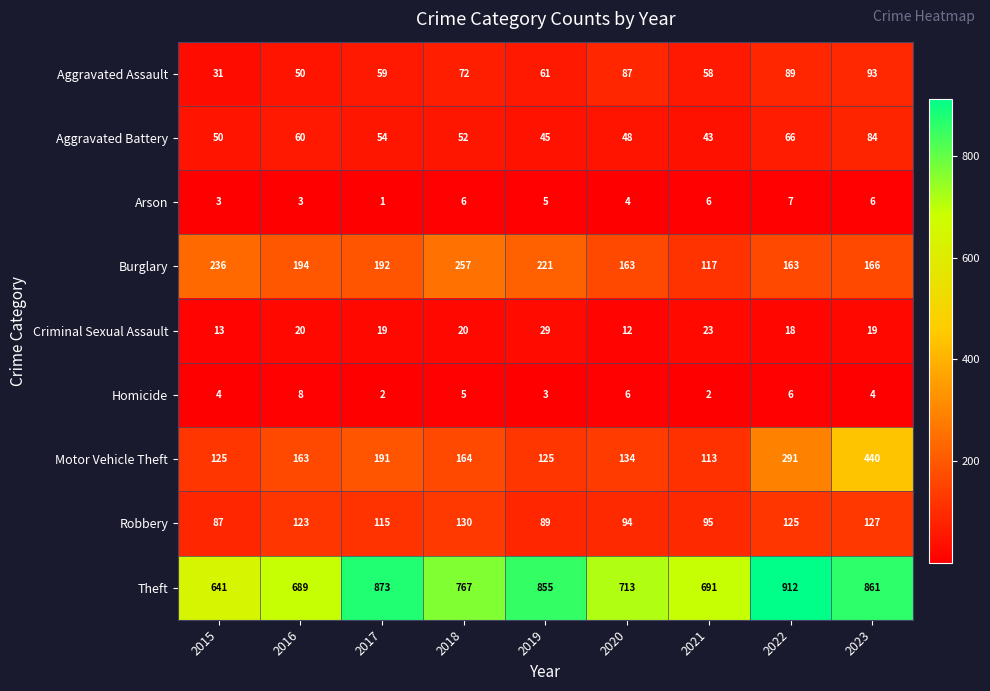

How many series are shown in this chart?

9